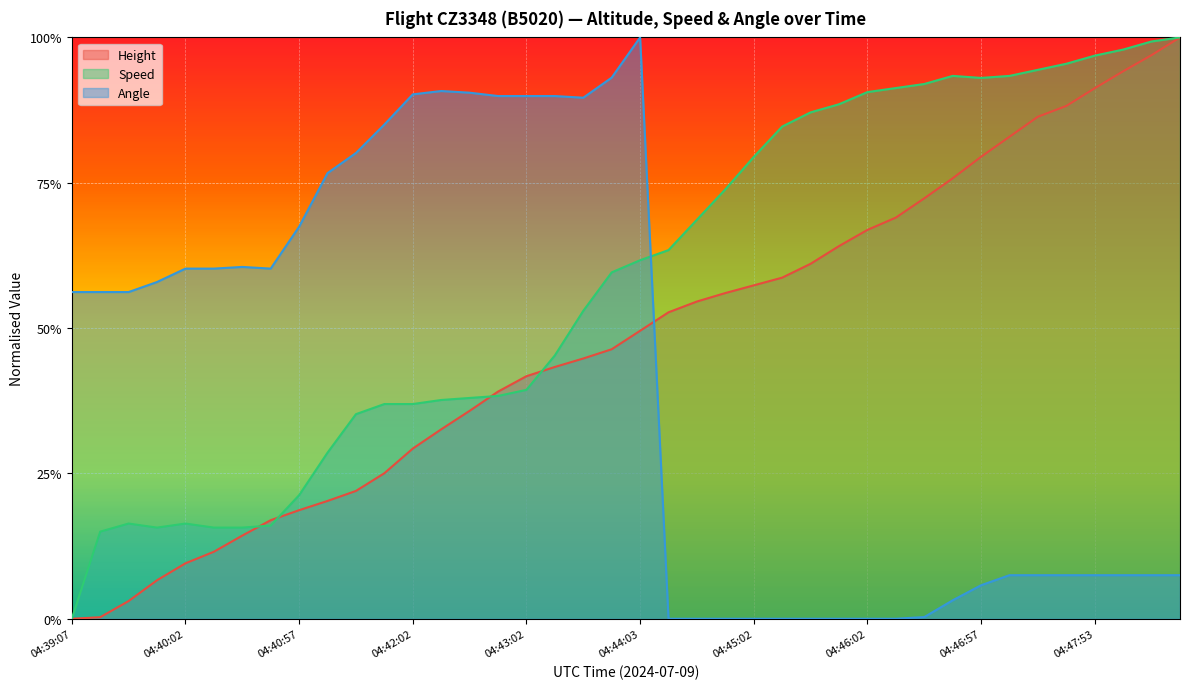

Between which two adjacent categories do Speed and Height first intersect?

04:40:27 and 04:40:42